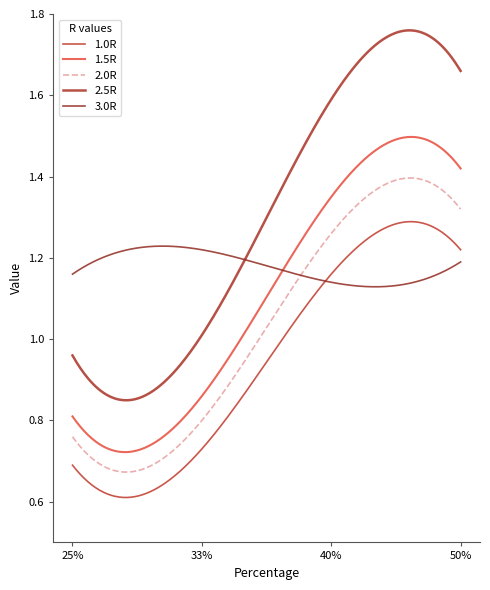

What is the value of the 3.0R point at the 1st from the left?

1.2